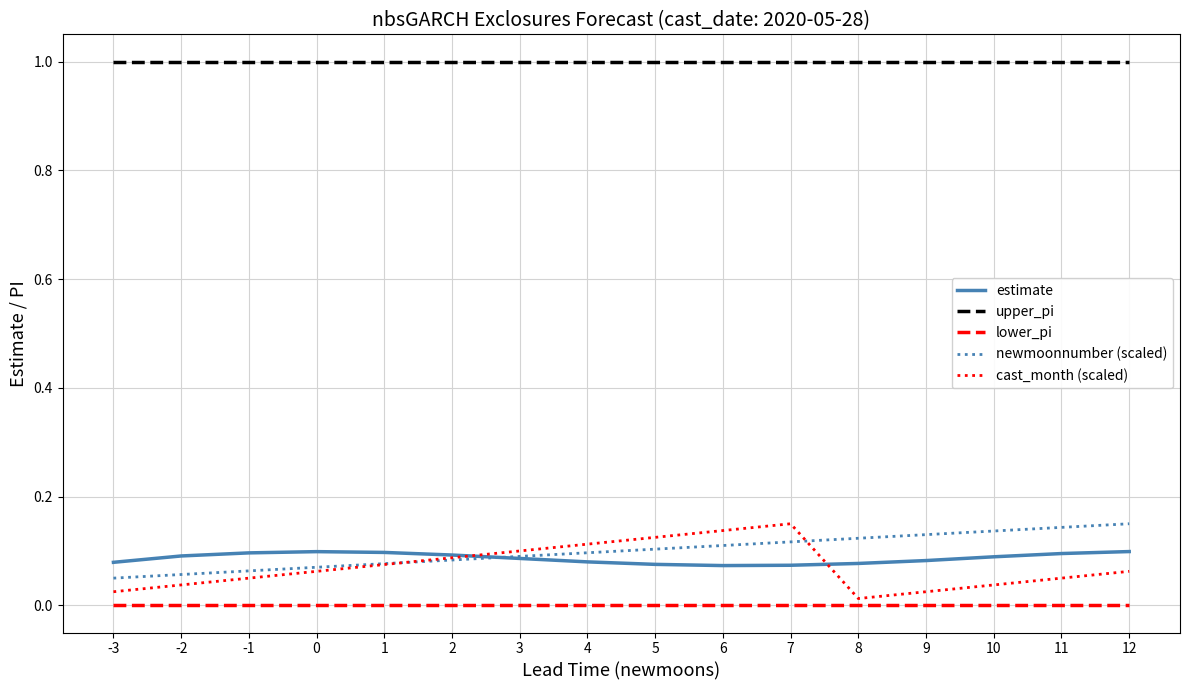

What is the difference between the highest and lowest values at 0?

1.0